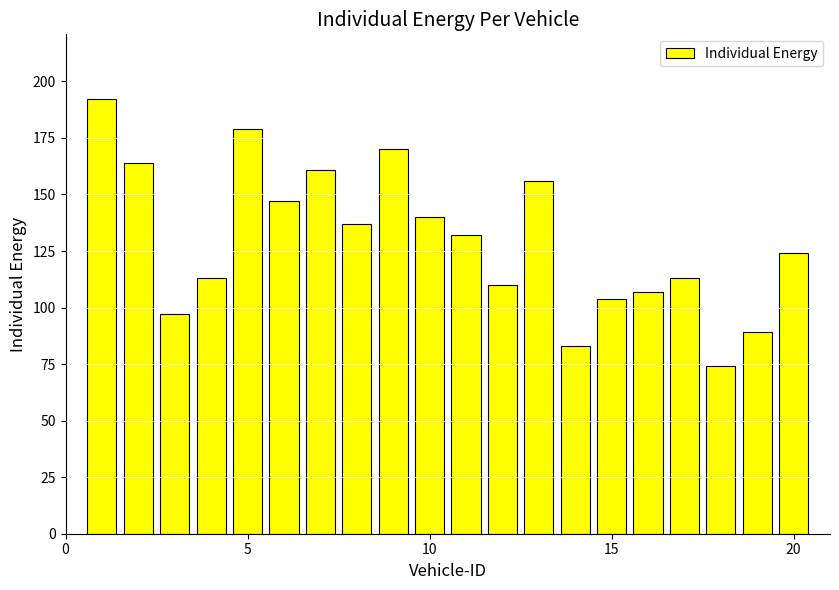

What is the maximum value shown in the chart?

192